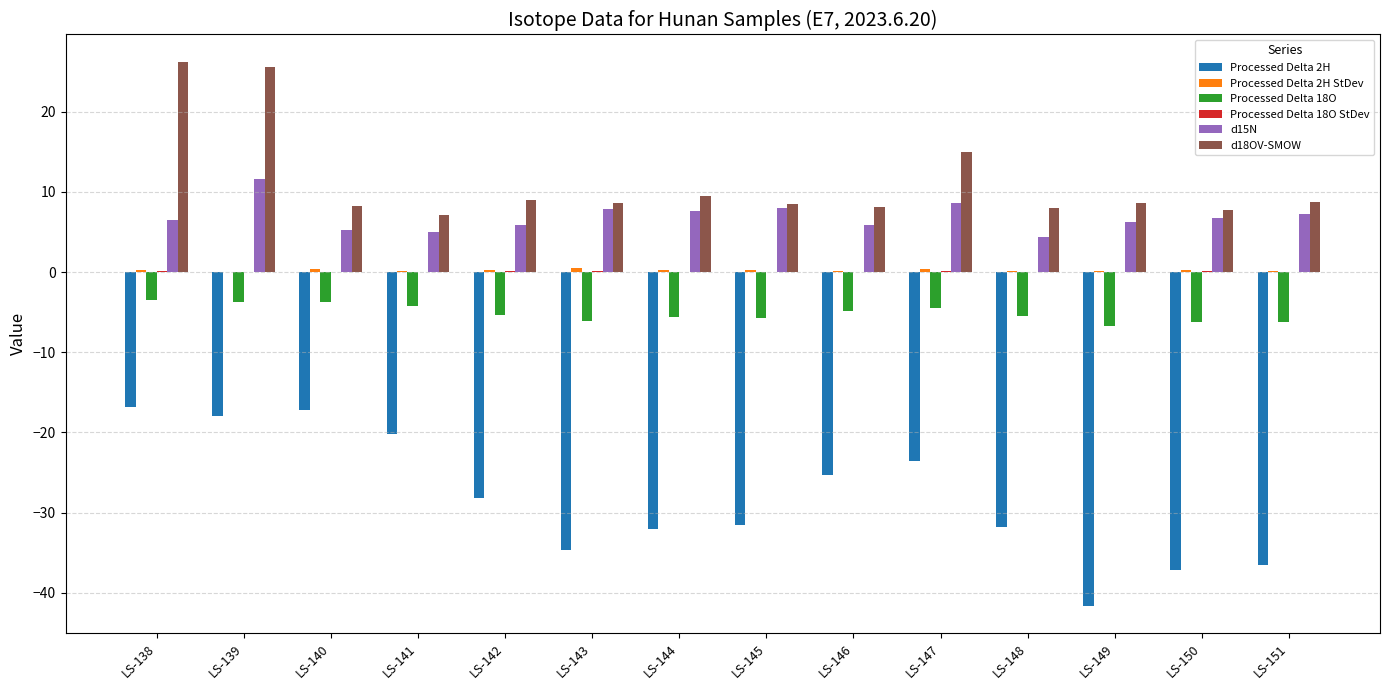

True or false: Processed Delta 18O has a value of -4.8 at LS-146.

True